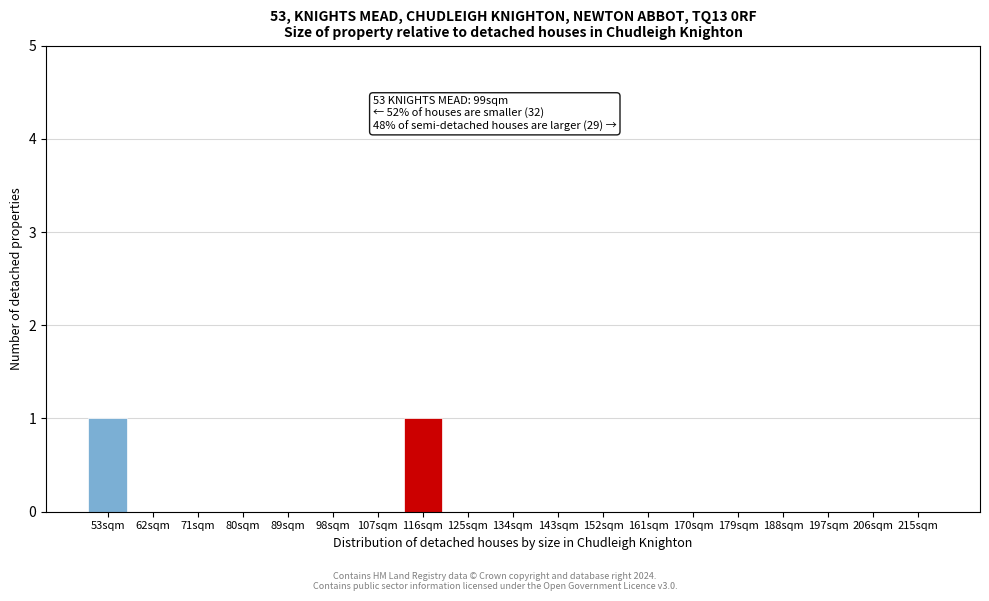

Reading left to right, transcribe all the data shown in this chart.

53sqm=1	62sqm=0	71sqm=0	80sqm=0	89sqm=0	98sqm=0	107sqm=0	116sqm=1	125sqm=0	134sqm=0	143sqm=0	152sqm=0	161sqm=0	170sqm=0	179sqm=0	188sqm=0	197sqm=0	206sqm=0	215sqm=0